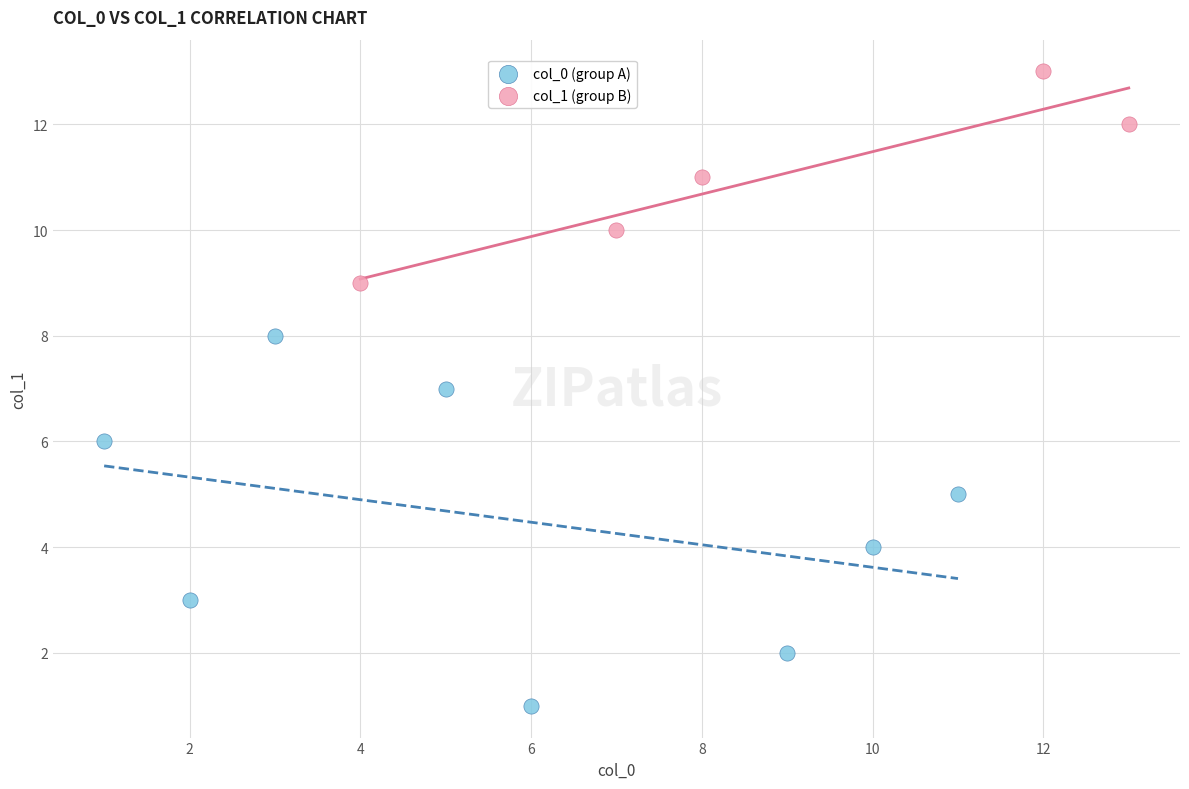

Which series has the largest Y range (max minus min)?

col_0 (group A)